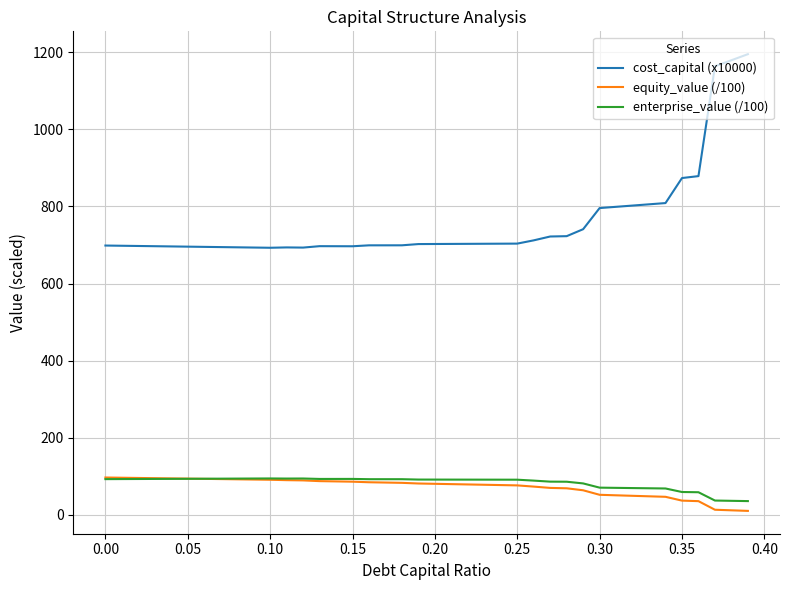

What is the maximum value for enterprise_value (/100)?

94.4